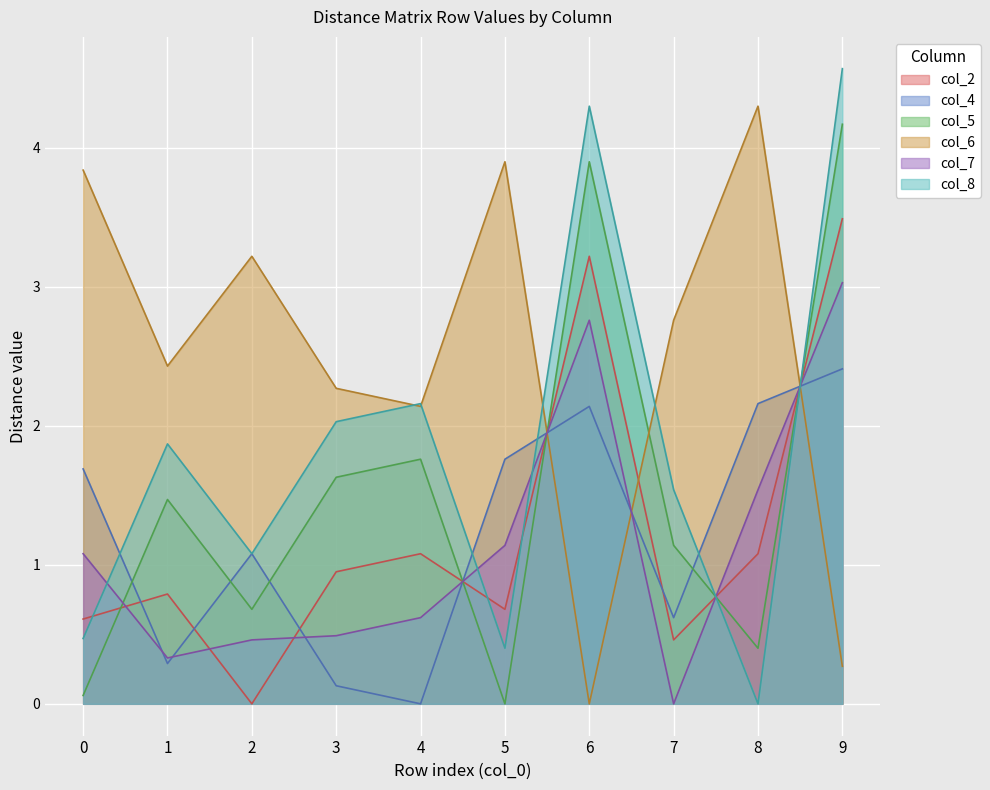

Reading left to right, list all the values displayed in this chart.

col_2: 0=0.6	1=0.8	2=0.0	3=0.9	4=1.1	5=0.7	6=3.2	7=0.5	8=1.1	9=3.5
col_4: 0=1.7	1=0.3	2=1.1	3=0.1	4=0.0	5=1.8	6=2.1	7=0.6	8=2.2	9=2.4
col_5: 0=0.1	1=1.5	2=0.7	3=1.6	4=1.8	5=0.0	6=3.9	7=1.1	8=0.4	9=4.2
col_6: 0=3.8	1=2.4	2=3.2	3=2.3	4=2.1	5=3.9	6=0.0	7=2.8	8=4.3	9=0.3
col_7: 0=1.1	1=0.3	2=0.5	3=0.5	4=0.6	5=1.1	6=2.8	7=0.0	8=1.5	9=3.0
col_8: 0=0.5	1=1.9	2=1.1	3=2.0	4=2.2	5=0.4	6=4.3	7=1.5	8=0.0	9=4.6